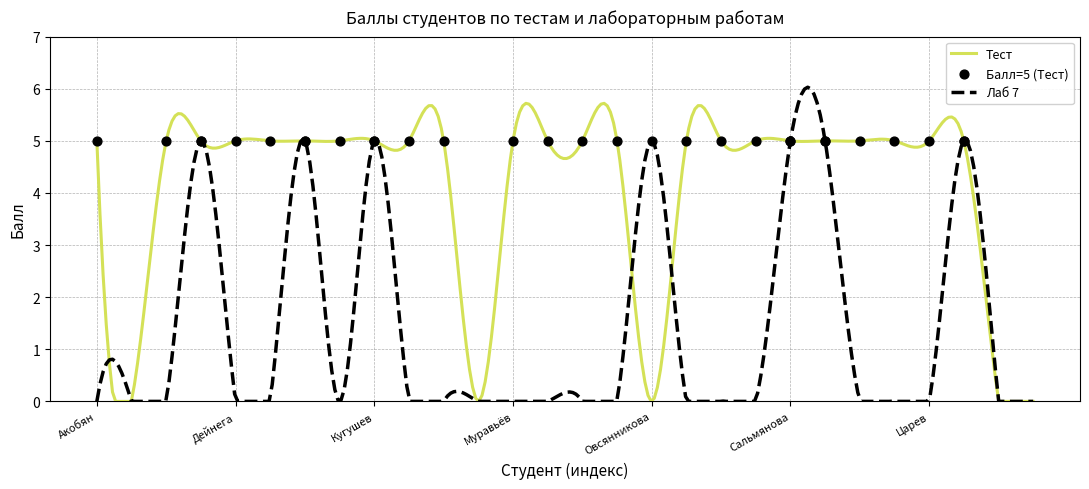

Which series contains the lowest Y value?

Тест